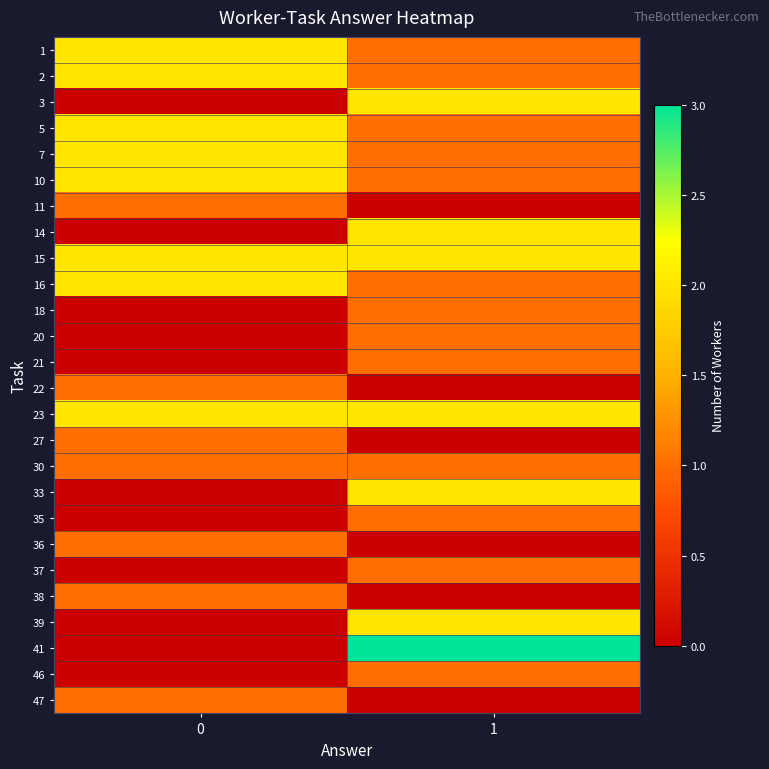

What is the difference between the highest and lowest values at 1?

3